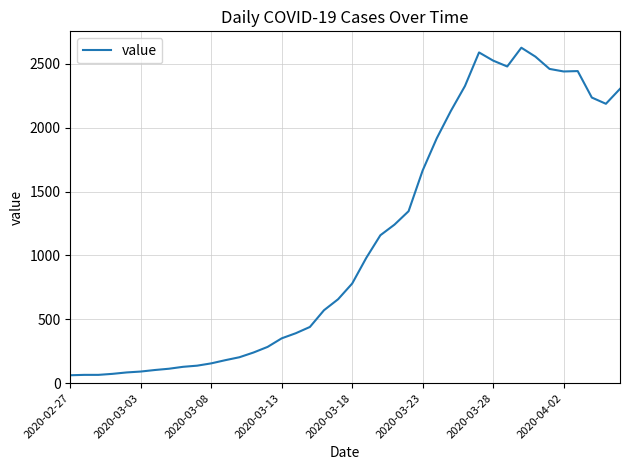

What is the difference between the maximum and minimum values?

2564